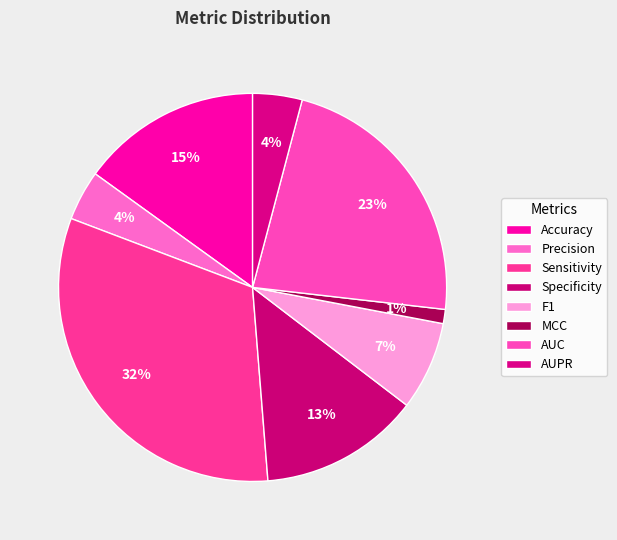

Is it true that Specificity is 8% of the pie?

False